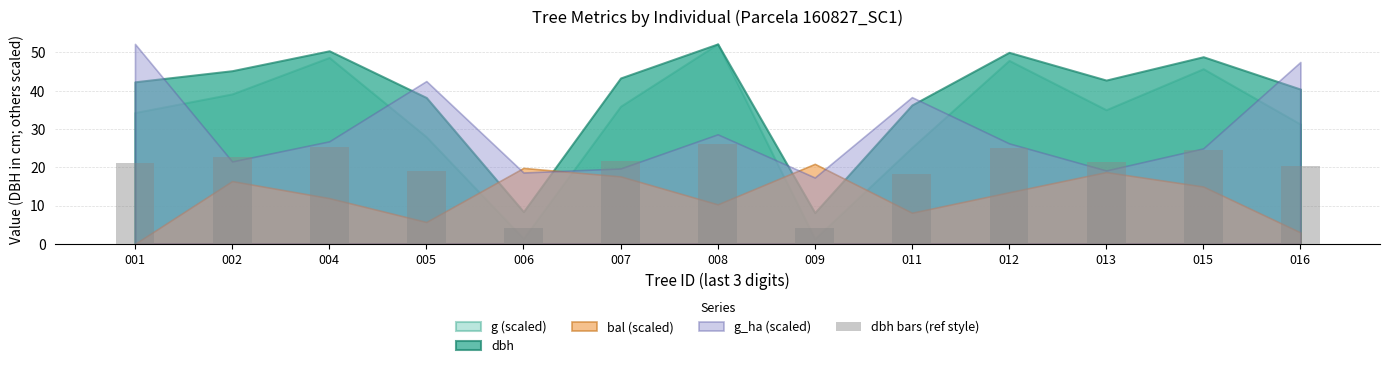

The value at 015 is 24.4. True or false?

True